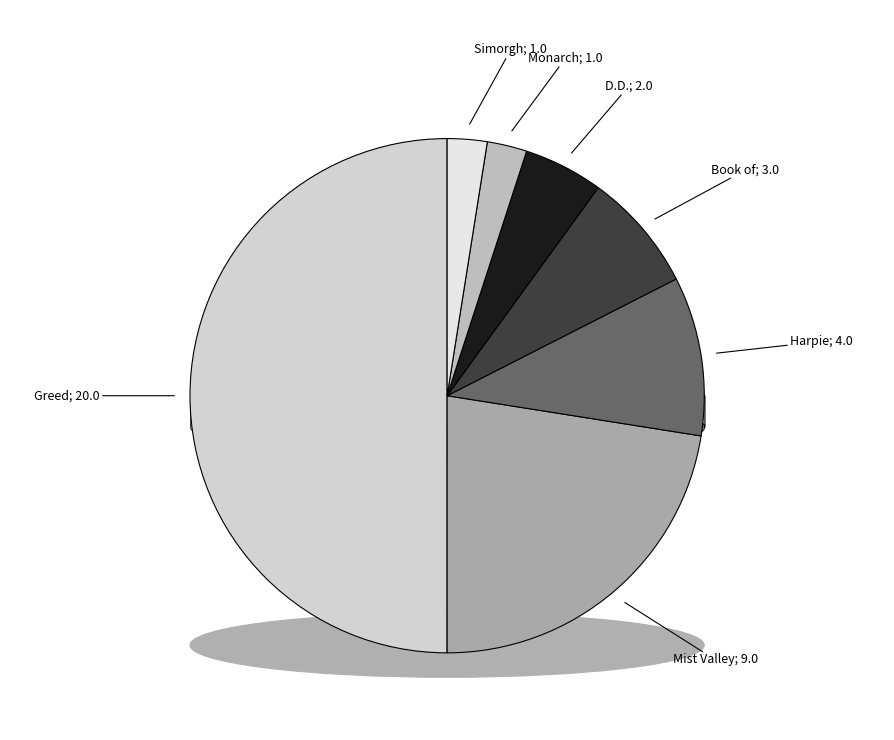

Is it true that Harpie is 10% of the pie?

True